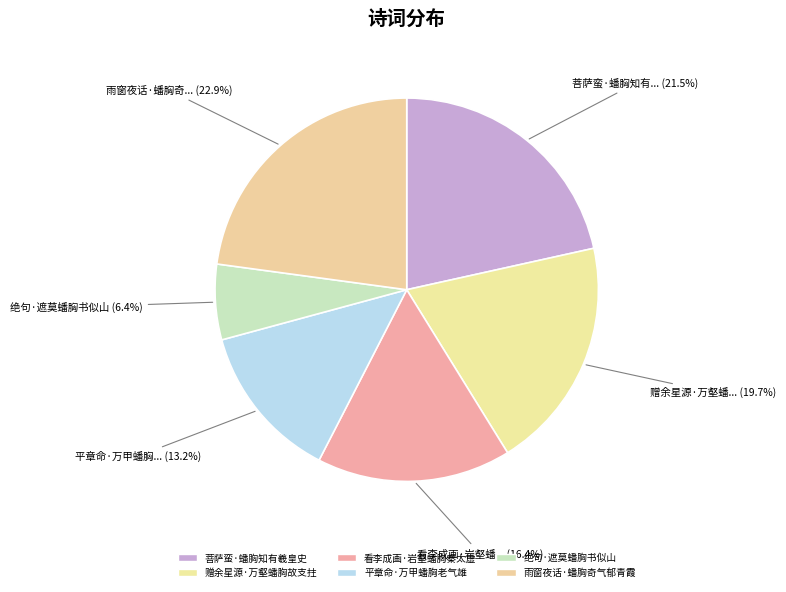

Rank the categories by value from highest to lowest.

雨窗夜话·蟠胸奇气郁青霞, 菩萨蛮·蟠胸知有羲皇史, 赠余星源·万壑蟠胸故支拄, 看李成画·岩壑蟠胸秦太虚, 平章命·万甲蟠胸老气雄, 绝句·遮莫蟠胸书似山